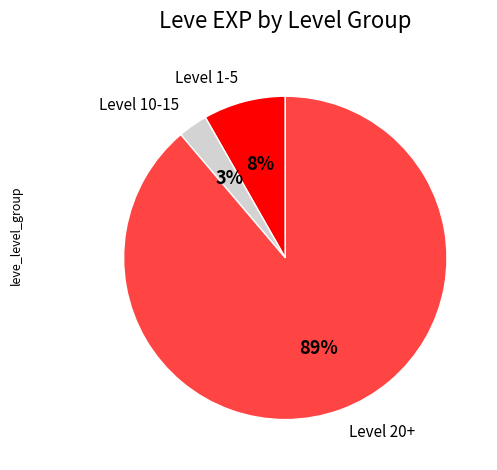

Between Level 10-15 and Level 1-5, which is larger?

Level 1-5